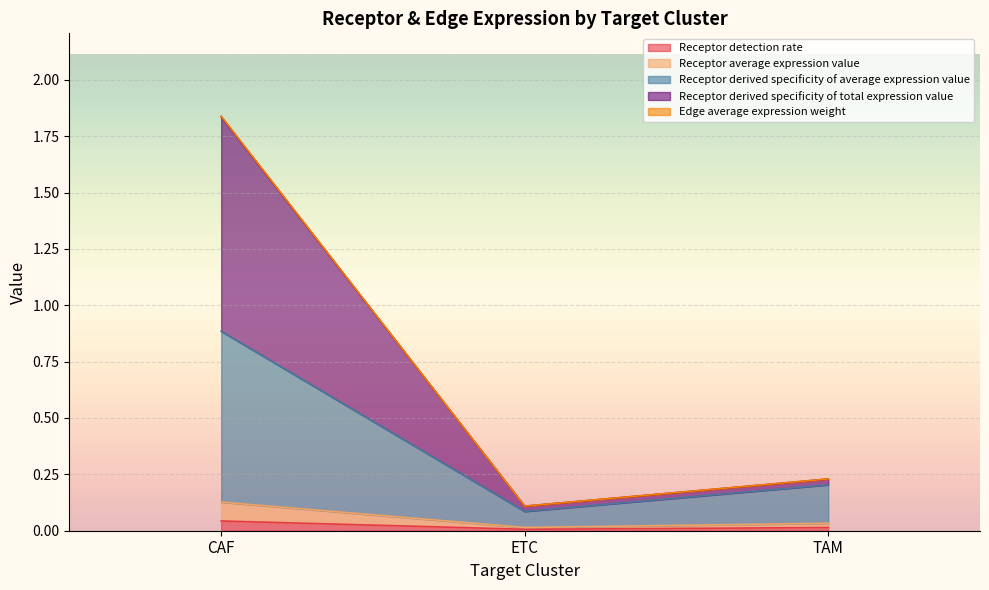

At which category is the sum across all series the highest?

CAF